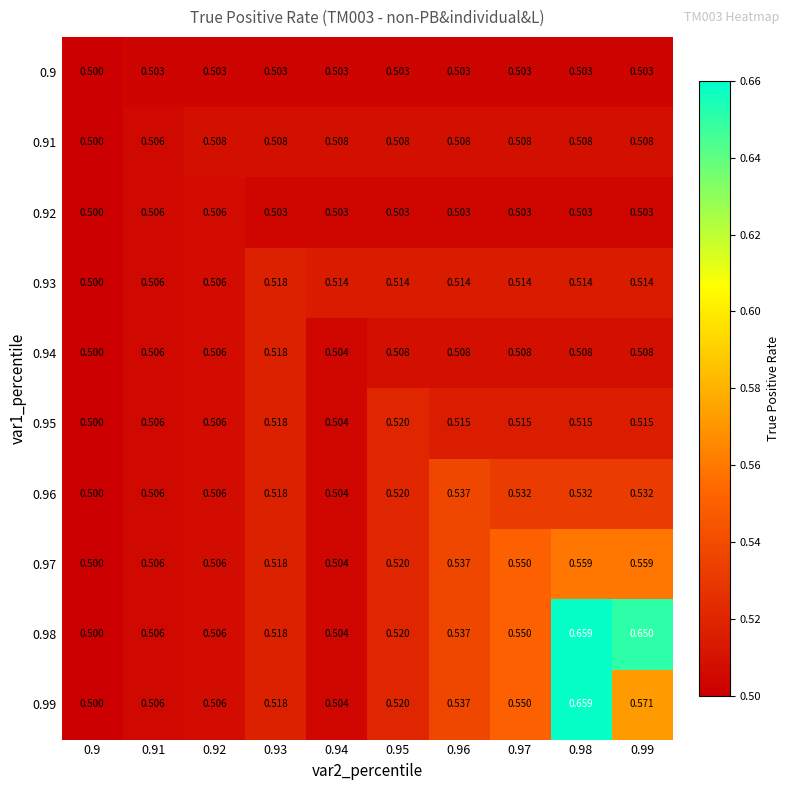

Reading right to left, extract all data points from this chart.

0.9: 0.99=0.5	0.98=0.5	0.97=0.5	0.96=0.5	0.95=0.5	0.94=0.5	0.93=0.5	0.92=0.5	0.91=0.5	0.9=0.5
0.91: 0.99=0.5	0.98=0.5	0.97=0.5	0.96=0.5	0.95=0.5	0.94=0.5	0.93=0.5	0.92=0.5	0.91=0.5	0.9=0.5
0.92: 0.99=0.5	0.98=0.5	0.97=0.5	0.96=0.5	0.95=0.5	0.94=0.5	0.93=0.5	0.92=0.5	0.91=0.5	0.9=0.5
0.93: 0.99=0.5	0.98=0.5	0.97=0.5	0.96=0.5	0.95=0.5	0.94=0.5	0.93=0.5	0.92=0.5	0.91=0.5	0.9=0.5
0.94: 0.99=0.5	0.98=0.5	0.97=0.5	0.96=0.5	0.95=0.5	0.94=0.5	0.93=0.5	0.92=0.5	0.91=0.5	0.9=0.5
0.95: 0.99=0.5	0.98=0.5	0.97=0.5	0.96=0.5	0.95=0.5	0.94=0.5	0.93=0.5	0.92=0.5	0.91=0.5	0.9=0.5
0.96: 0.99=0.5	0.98=0.5	0.97=0.5	0.96=0.5	0.95=0.5	0.94=0.5	0.93=0.5	0.92=0.5	0.91=0.5	0.9=0.5
0.97: 0.99=0.6	0.98=0.6	0.97=0.6	0.96=0.5	0.95=0.5	0.94=0.5	0.93=0.5	0.92=0.5	0.91=0.5	0.9=0.5
0.98: 0.99=0.7	0.98=0.7	0.97=0.6	0.96=0.5	0.95=0.5	0.94=0.5	0.93=0.5	0.92=0.5	0.91=0.5	0.9=0.5
0.99: 0.99=0.6	0.98=0.7	0.97=0.6	0.96=0.5	0.95=0.5	0.94=0.5	0.93=0.5	0.92=0.5	0.91=0.5	0.9=0.5